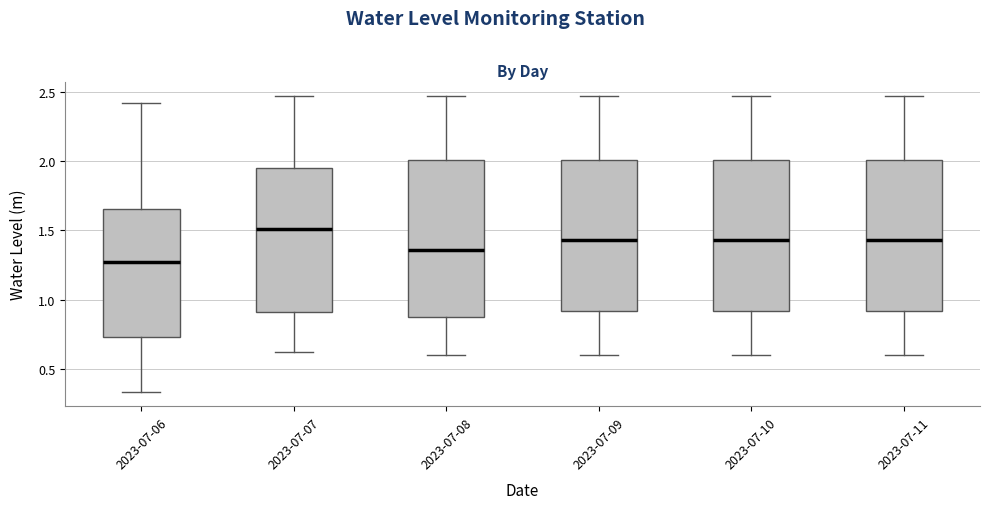

Reading left to right, transcribe this box plot: for each box, give where its median line is, the range the box spans, and where its two whiskers end, as read against the y-axis. The values are not printed on the chart, so give them approximately, as read against the axis.

2023-07-06: median 1.25, box 0.75 to 1.65, whiskers 0.35 to 2.40
2023-07-07: median 1.50, box 0.90 to 1.95, whiskers 0.60 to 2.45
2023-07-08: median 1.35, box 0.85 to 2.00, whiskers 0.60 to 2.45
2023-07-09: median 1.45, box 0.90 to 2.00, whiskers 0.60 to 2.45
2023-07-10: median 1.45, box 0.90 to 2.00, whiskers 0.60 to 2.45
2023-07-11: median 1.45, box 0.90 to 2.00, whiskers 0.60 to 2.45